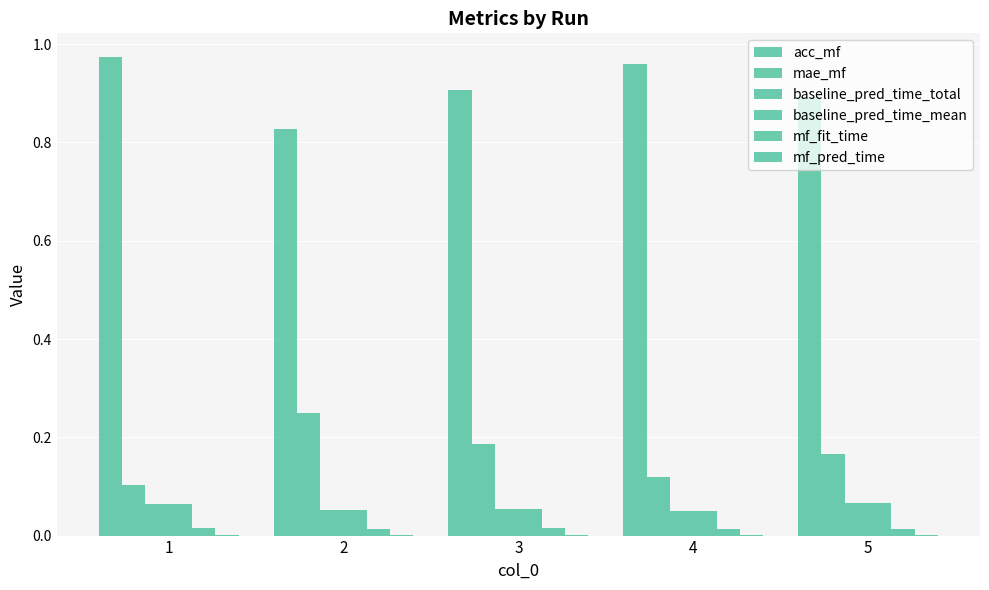

List the series in order of their peak value, lowest first.

mf_pred_time, mf_fit_time, baseline_pred_time_total, baseline_pred_time_mean, mae_mf, acc_mf